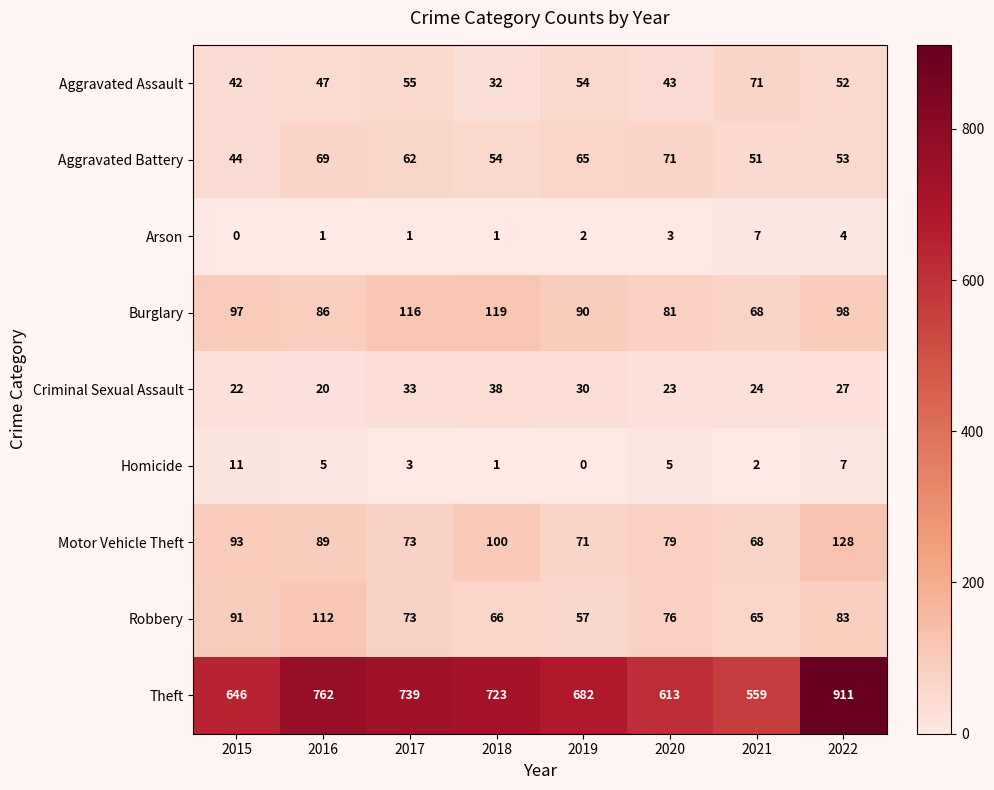

At 2020, list the series in order from smallest to largest.

Arson, Homicide, Criminal Sexual Assault, Aggravated Assault, Aggravated Battery, Robbery, Motor Vehicle Theft, Burglary, Theft